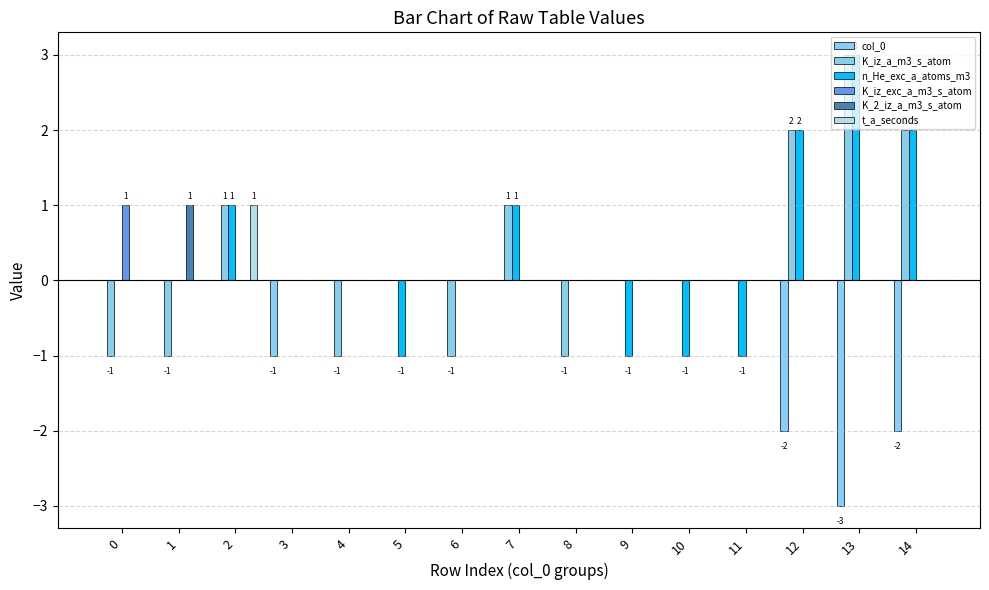

Rank the series by their maximum value, from highest to lowest.

K_iz_a_m3_s_atom, n_He_exc_a_atoms_m3, K_iz_exc_a_m3_s_atom, K_2_iz_a_m3_s_atom, t_a_seconds, col_0